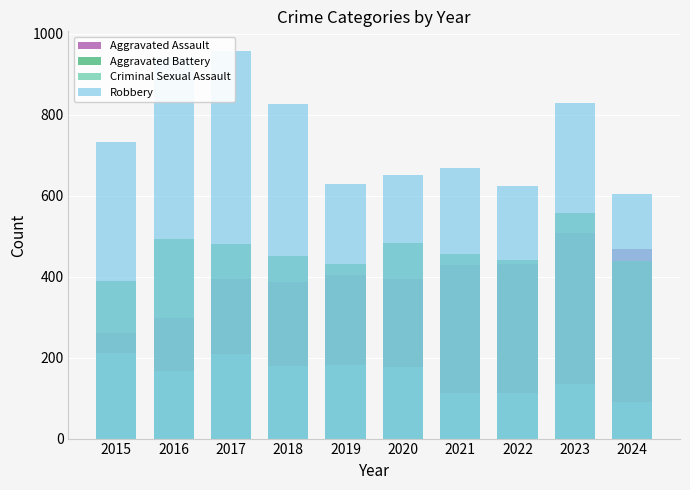

What are all the series names shown in the legend?

Aggravated Assault, Aggravated Battery, Criminal Sexual Assault, Robbery